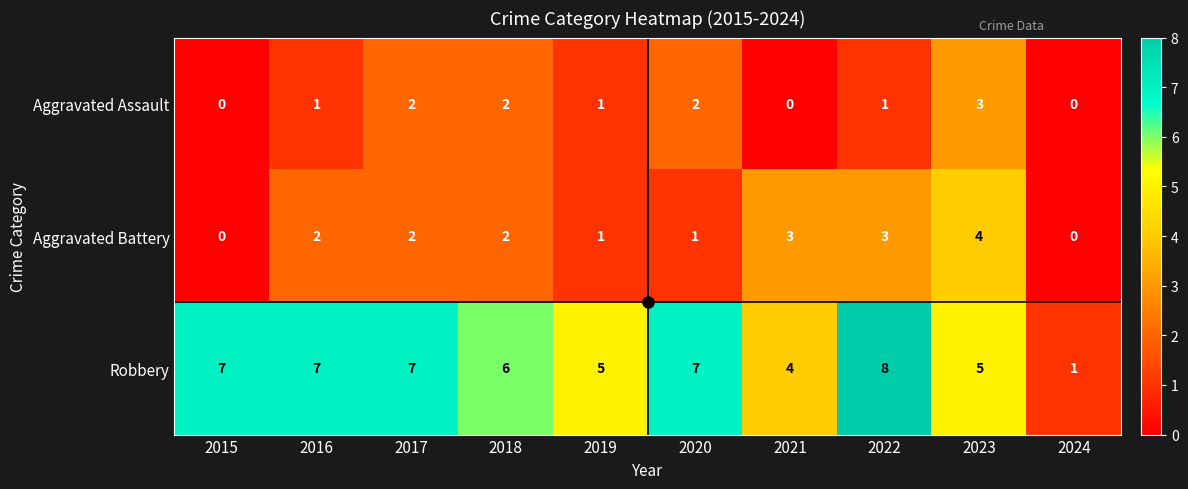

What is the spread (max minus min) of values at 2019?

4